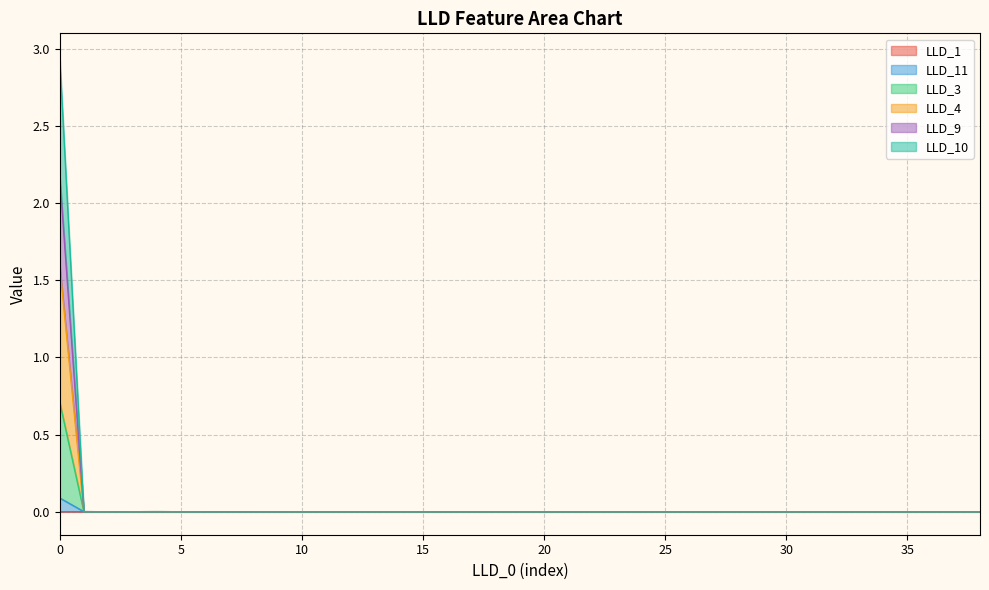

What is the sum of all LLD_9 values?

1.6